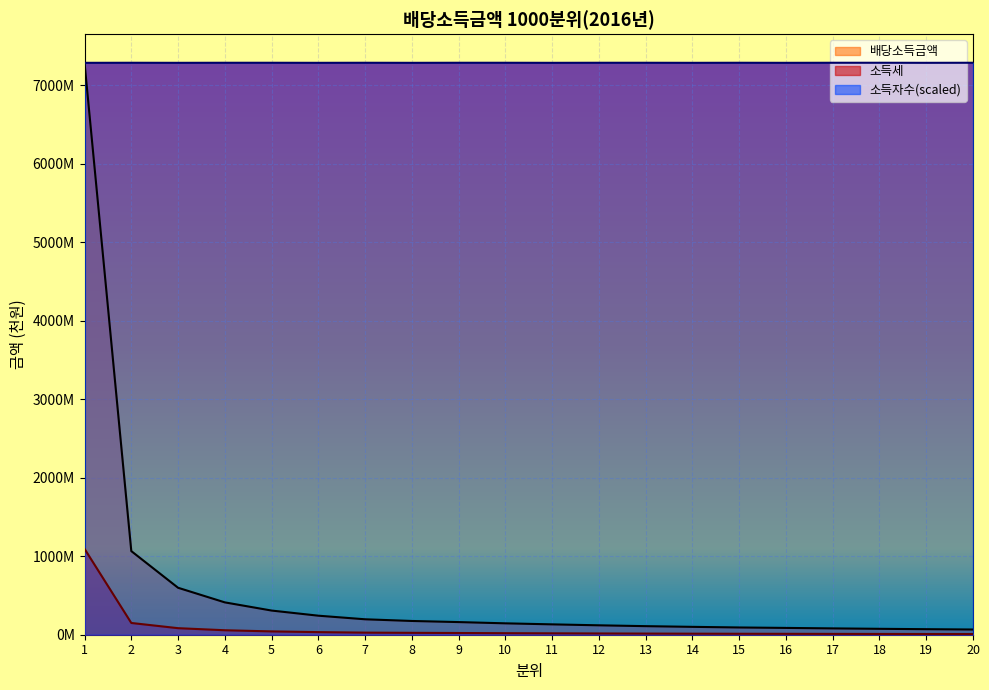

What are all the series names shown in the legend?

배당소득금액, 소득세, 소득자수(scaled)